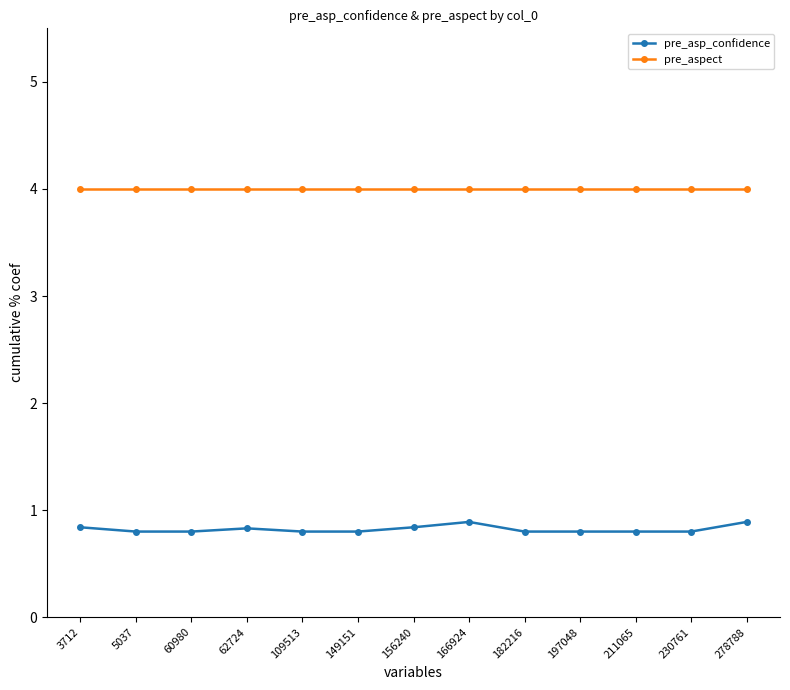

Which series has the widest spread of values?

pre_asp_confidence